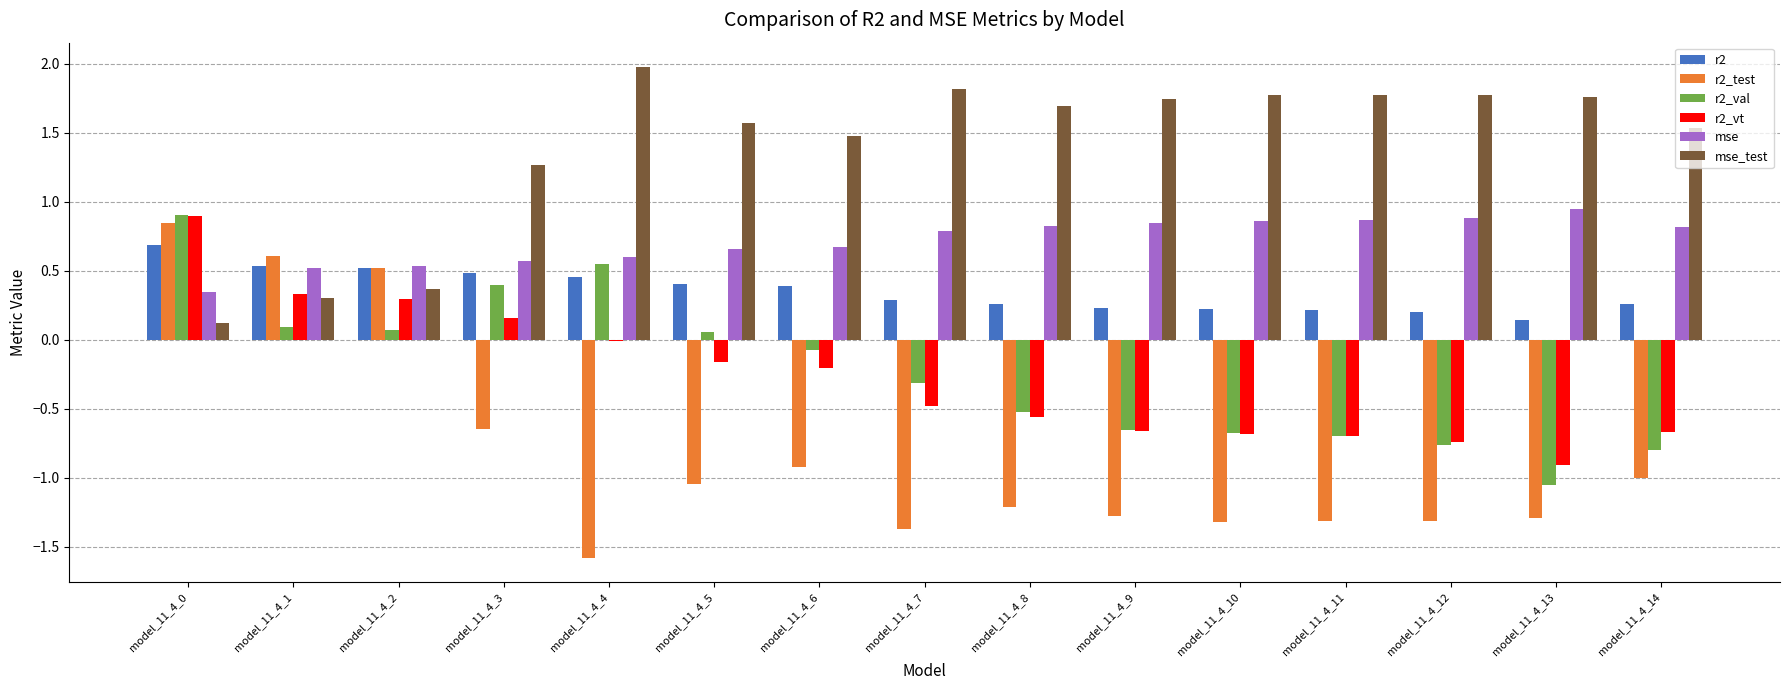

What are all the series names shown in the legend?

r2, r2_test, r2_val, r2_vt, mse, mse_test